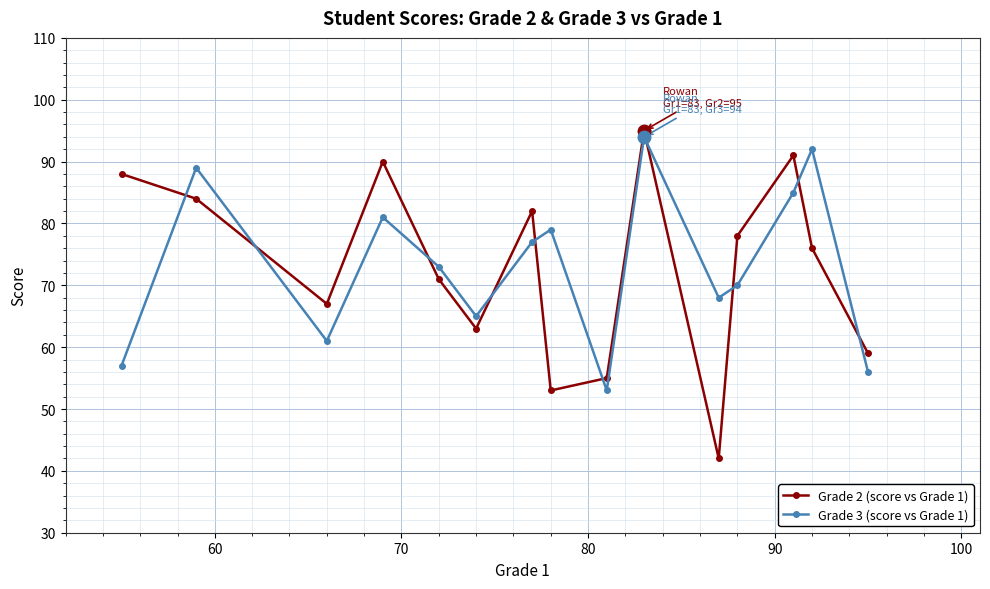

How many interior local peaks does the Grade 2 (score vs Grade 1) series have?

4